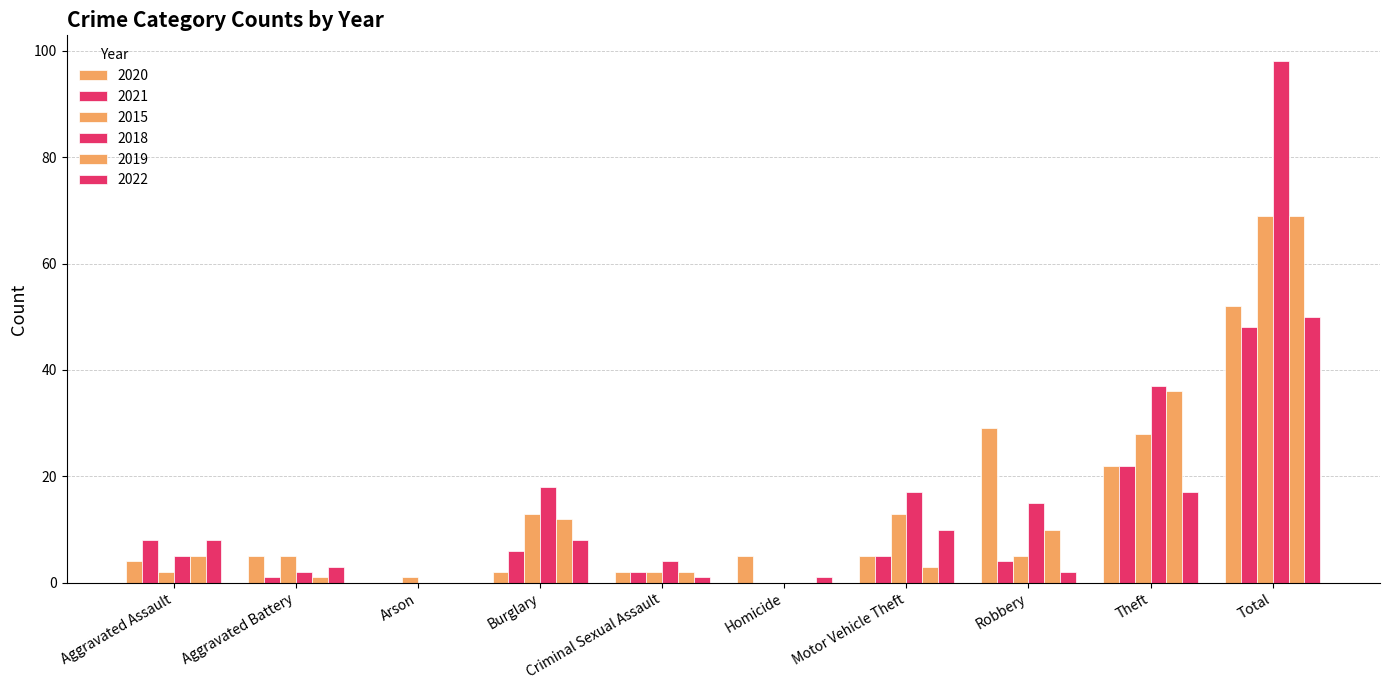

What is the difference between the highest and lowest values at Aggravated Assault?

6